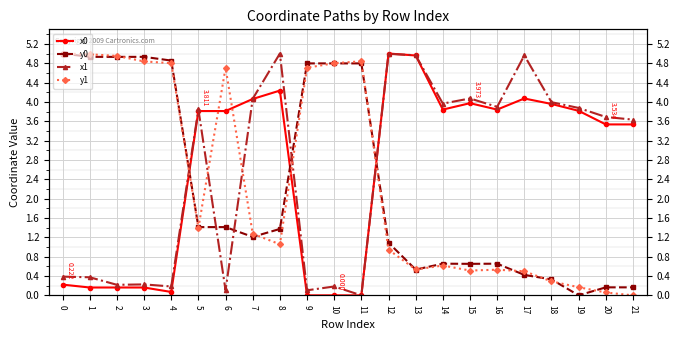

True or false: y1 and x0 cross at least once.

True